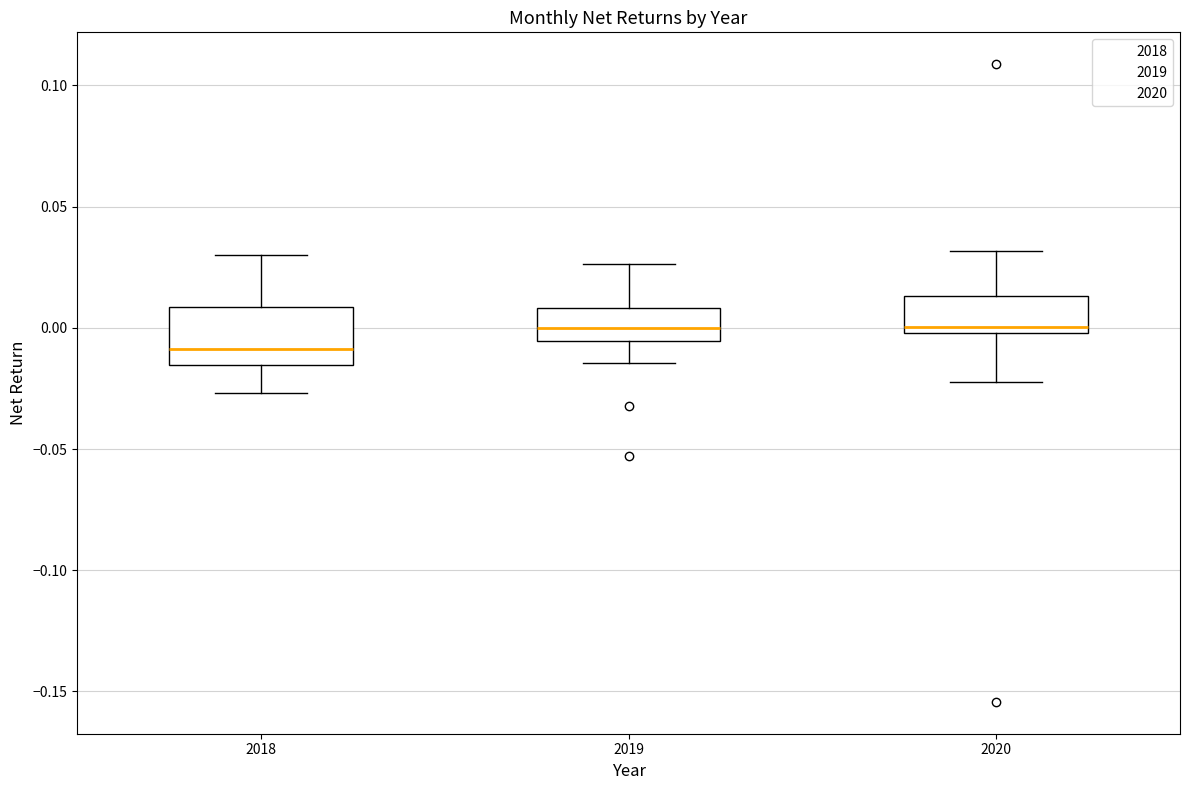

Comparing the boxes themselves (not the whiskers), which one is the tallest?

2018